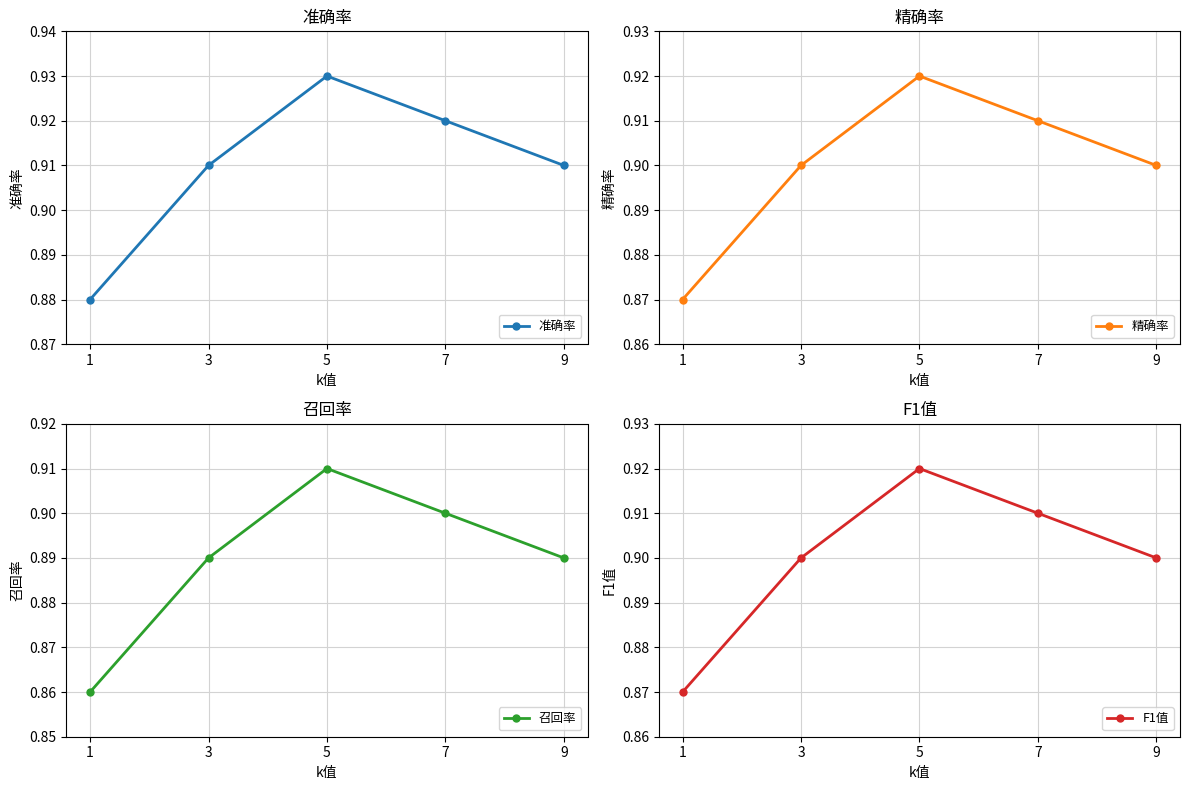

List the series in order of their peak value, lowest first.

召回率, 精确率, F1值, 准确率